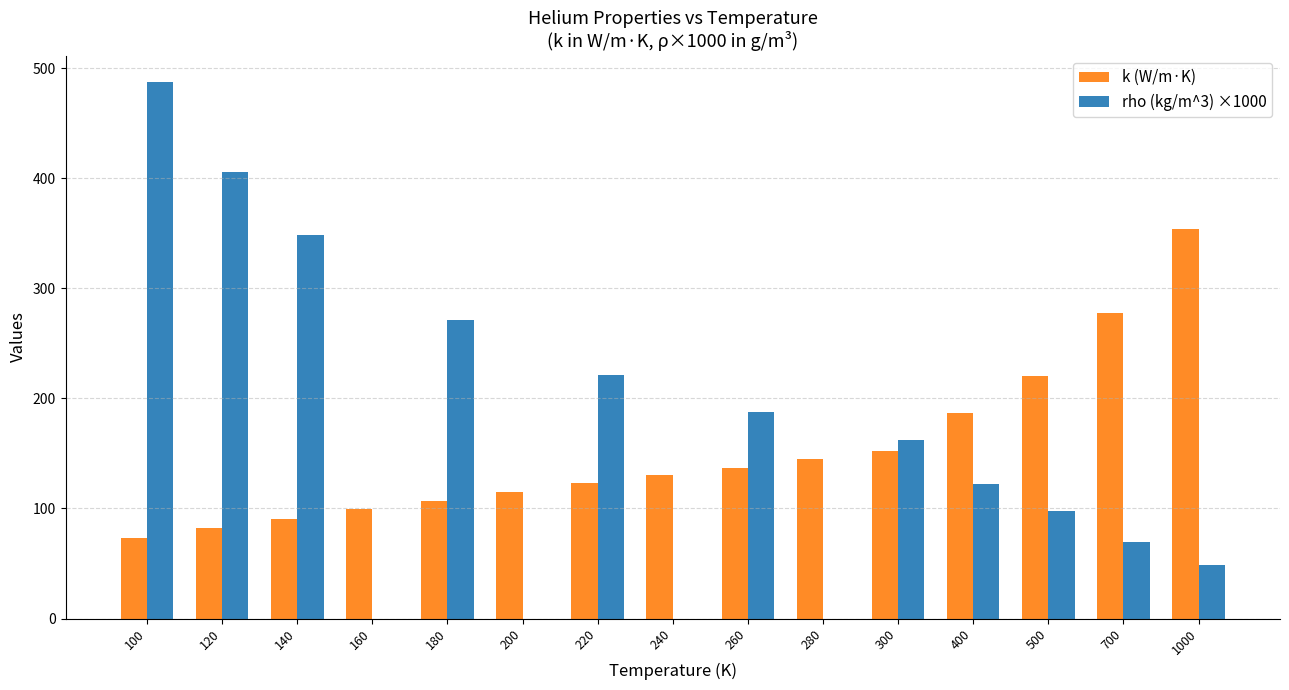

Count the number of data series in this chart.

2